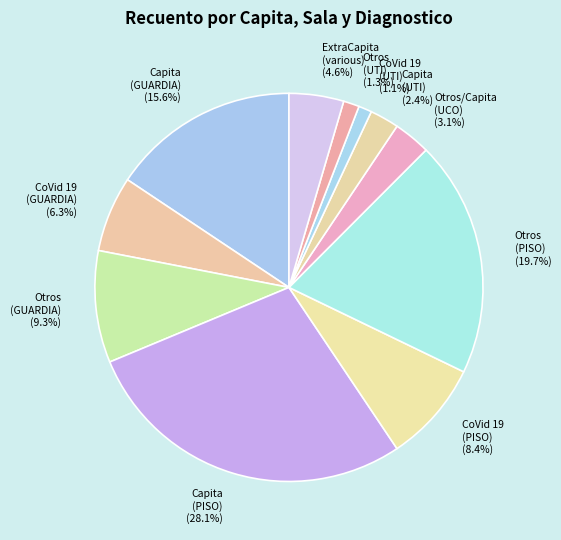

Which has a higher value, Otros (UTI) (1.3%) or Capita (UTI) (2.4%)?

Capita (UTI) (2.4%)